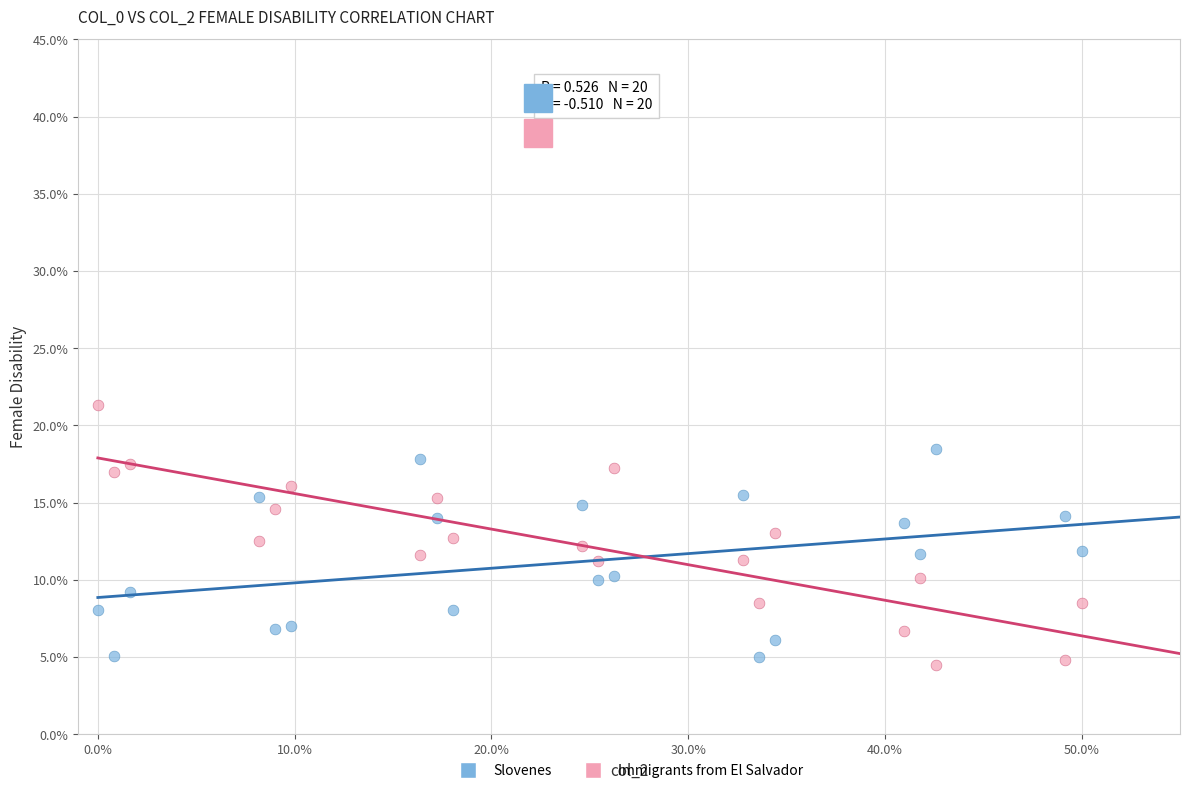

What are all the series names shown in the legend?

Slovenes, Immigrants from El Salvador